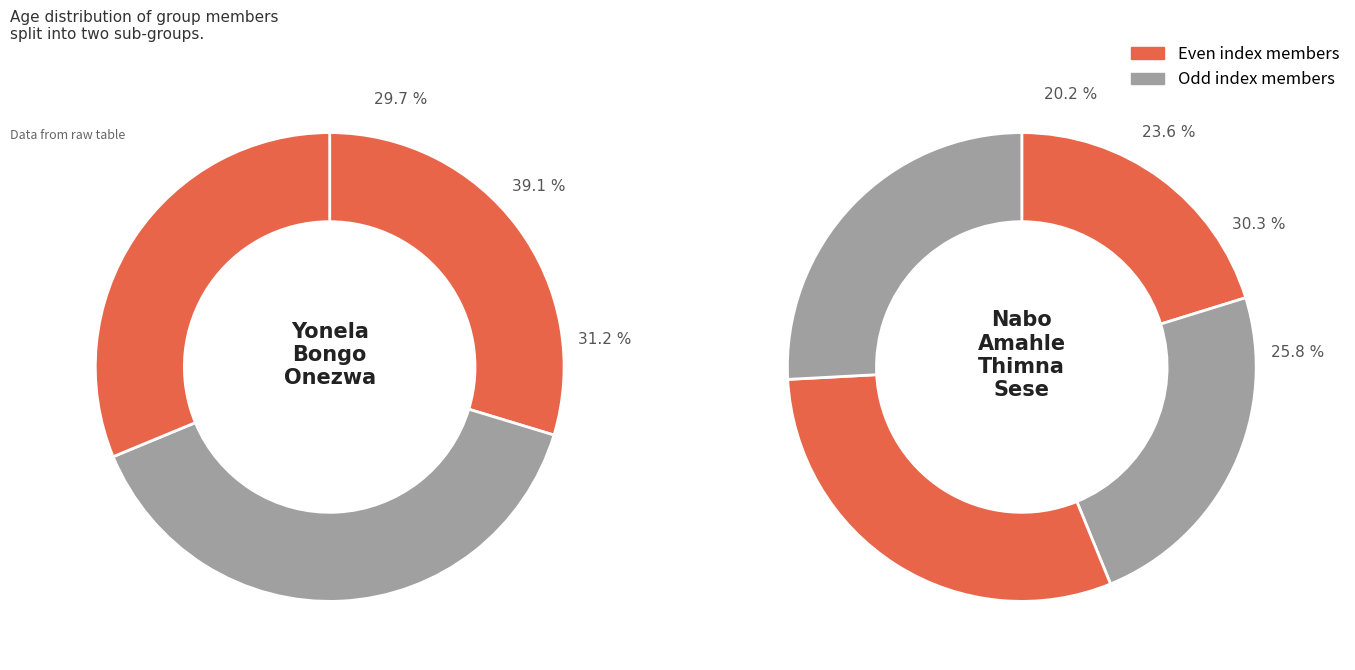

What is the smallest slice in the pie chart?

Nabo